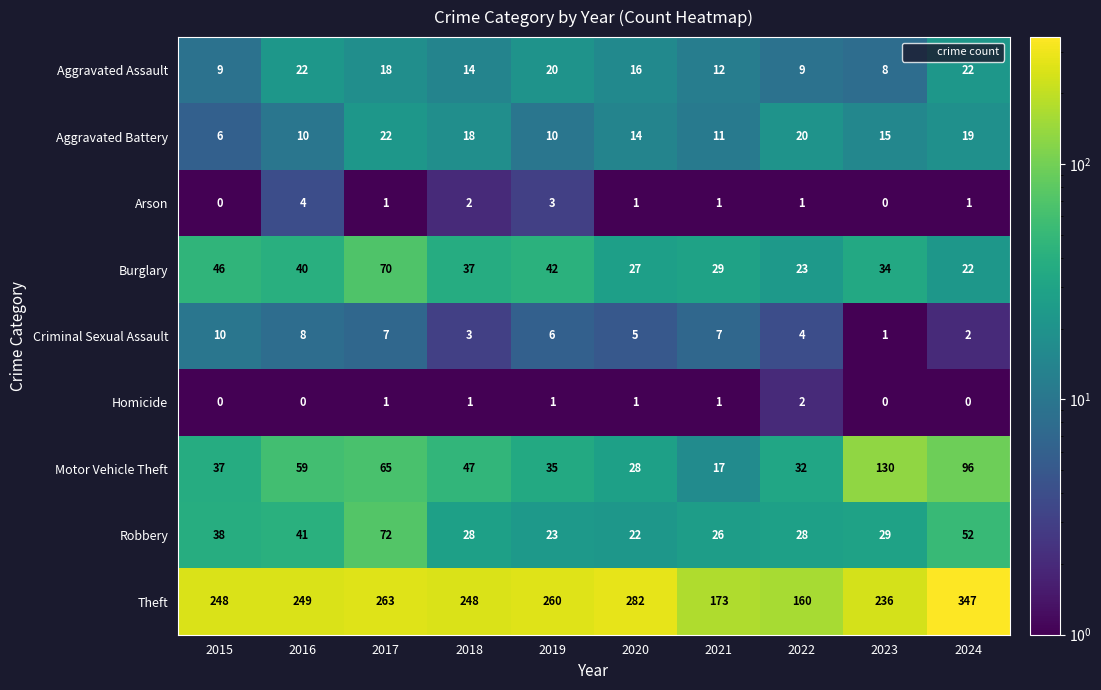

Where is Arson nearest to the value 2?

2018